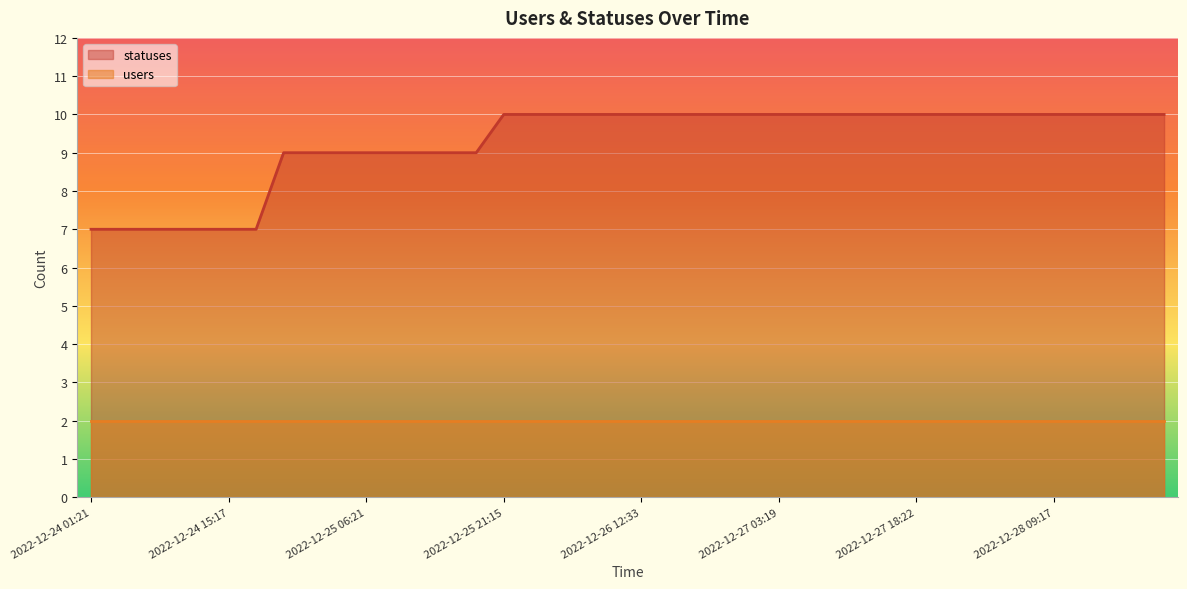

What is the change in value from 2022-12-25 01:37 to 2022-12-28 09:17?

+1